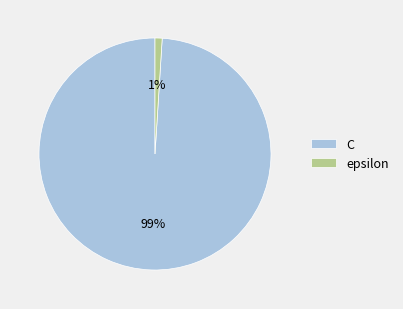

What is the largest slice in the pie chart?

C